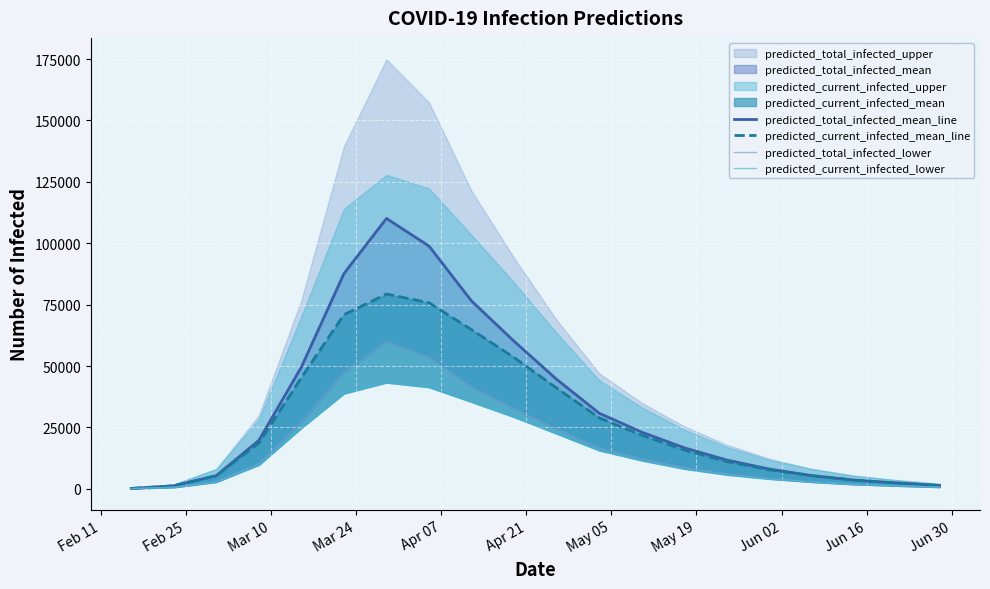

True or false: predicted_total_infected_lower and predicted_current_infected_mean_line intersect in this chart.

False